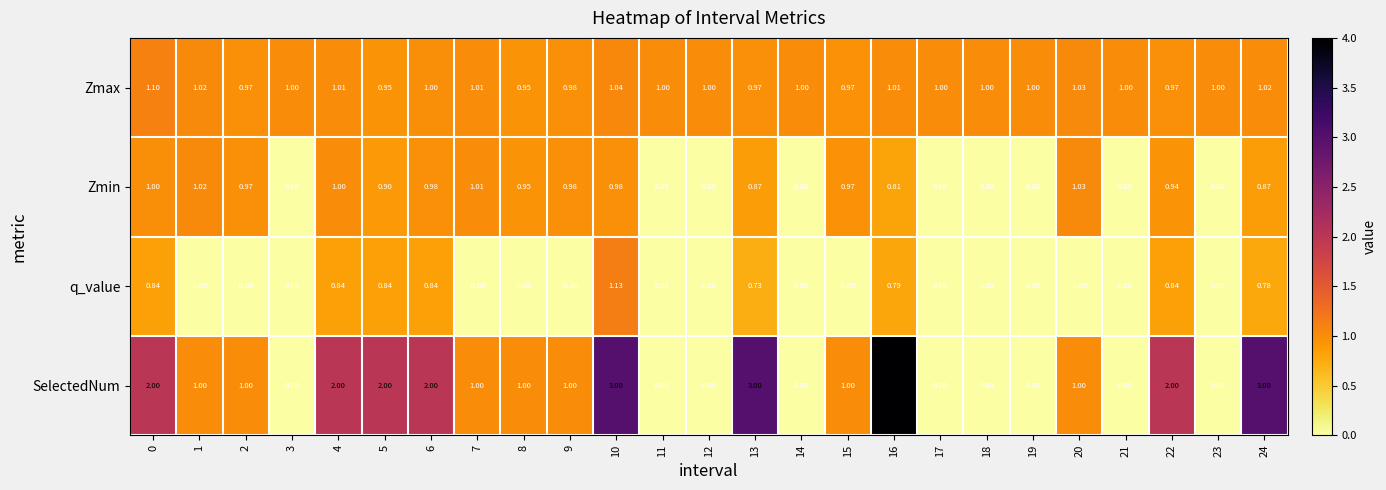

List the series in order of their peak value, lowest first.

Zmin, Zmax, q_value, SelectedNum